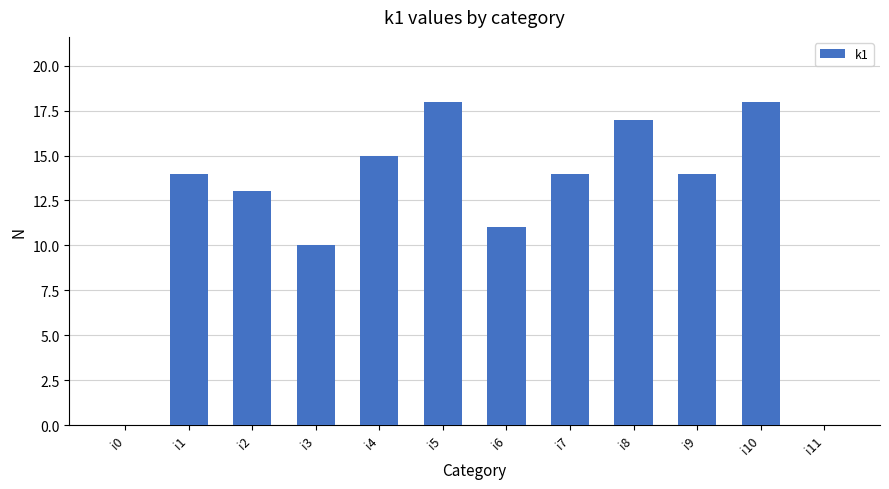

The chart shows a value of 25 at i1. True or false?

False